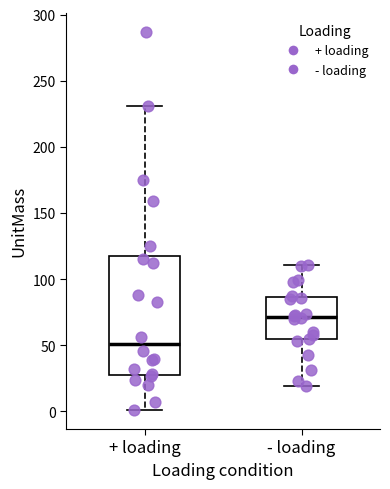

Reading left to right, read every box against the y-axis: the position of its median line, the range the box covers, and the ends of its whiskers. The values are not printed on the chart, so give them approximately, as read against the axis.

+ loading: median 50, box 30 to 120, whiskers 0 to 230
- loading: median 70, box 55 to 85, whiskers 20 to 110